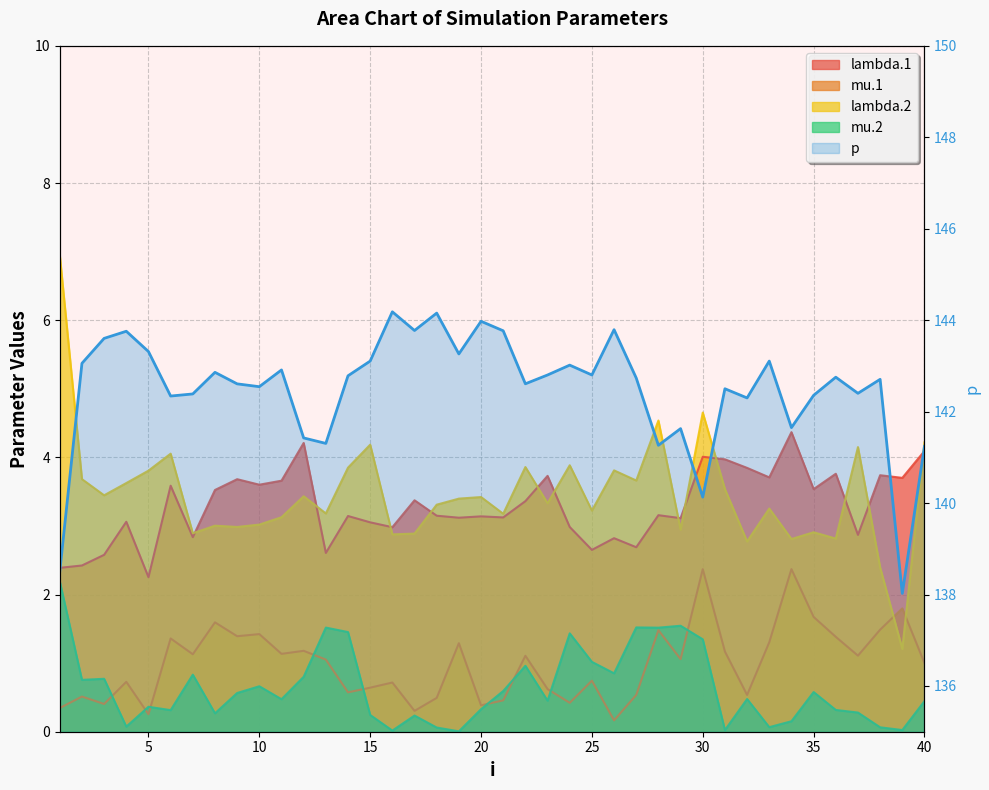

Reading left to right, what are all the values shown in this chart?

138.5	143.1	143.6	143.8	143.3	142.3	142.4	142.9	142.6	142.5	142.9	141.4	141.3	142.8	143.1	144.2	143.8	144.2	143.3	144.0	143.8	142.6	142.8	143.0	142.8	143.8	142.7	141.3	141.6	140.1	142.5	142.3	143.1	141.7	142.4	142.8	142.4	142.7	138.0	141.2